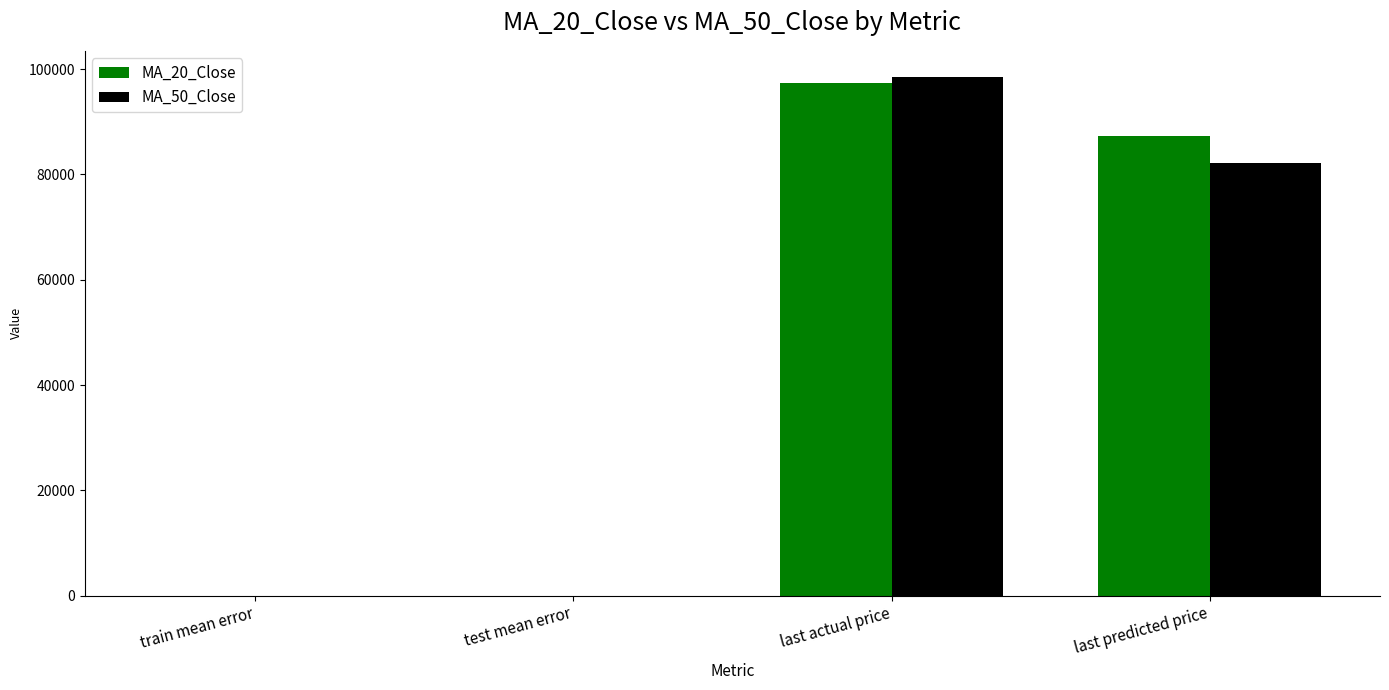

Count the number of data series in this chart.

2